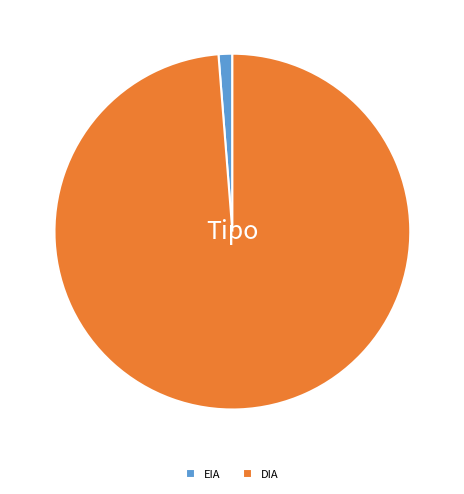

Which category has the smallest portion of the pie?

EIA